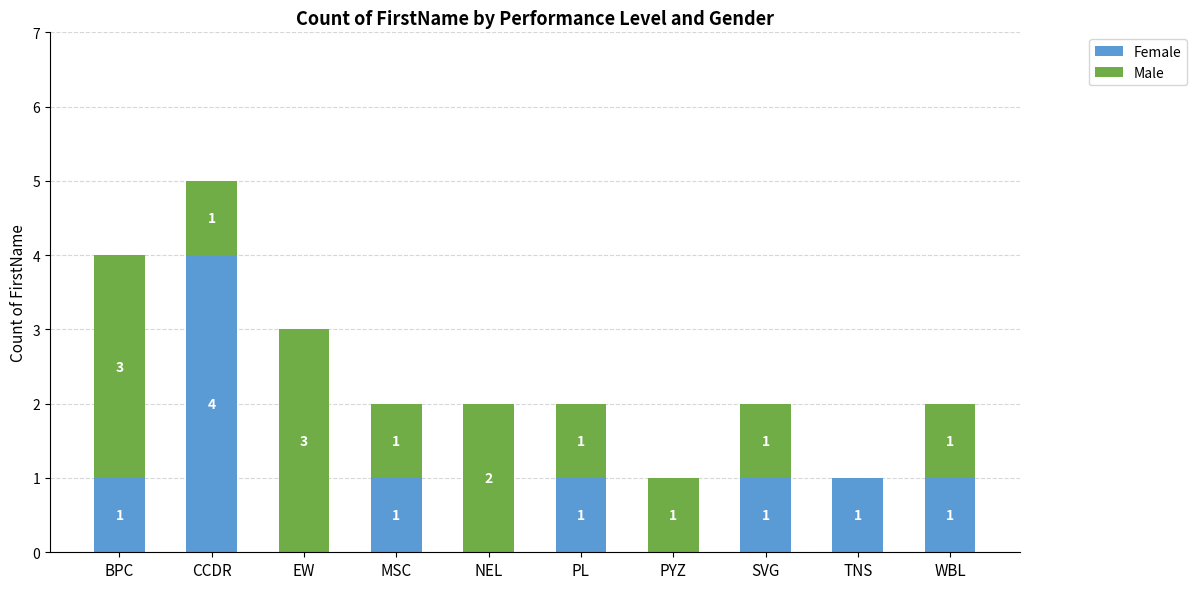

At which category is the sum across all series the highest?

CCDR